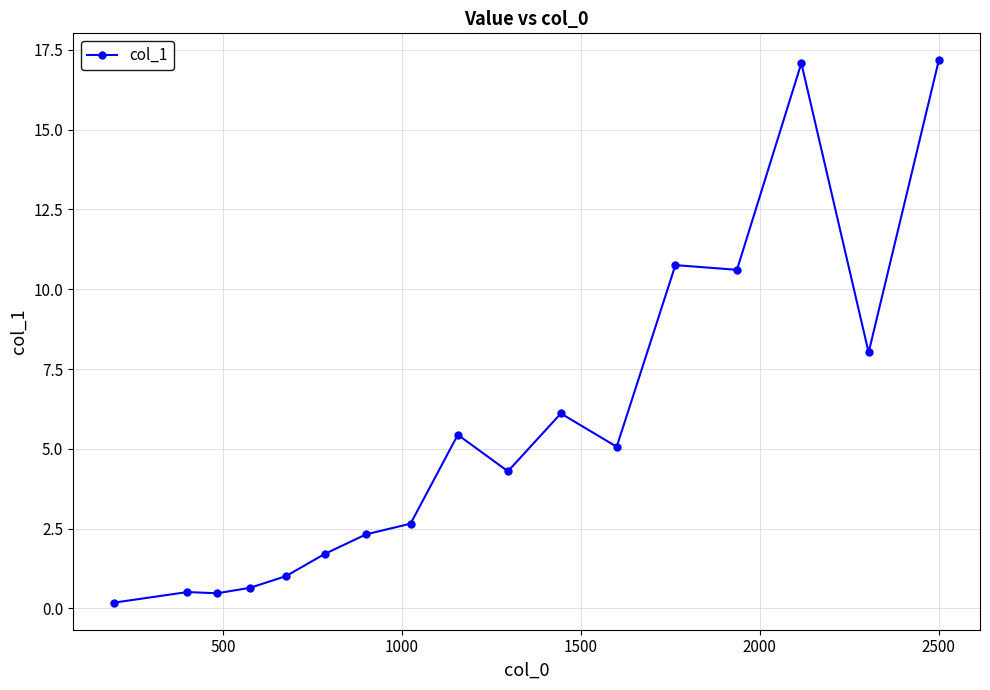

What is the value of the 6th point from the left?

1.7